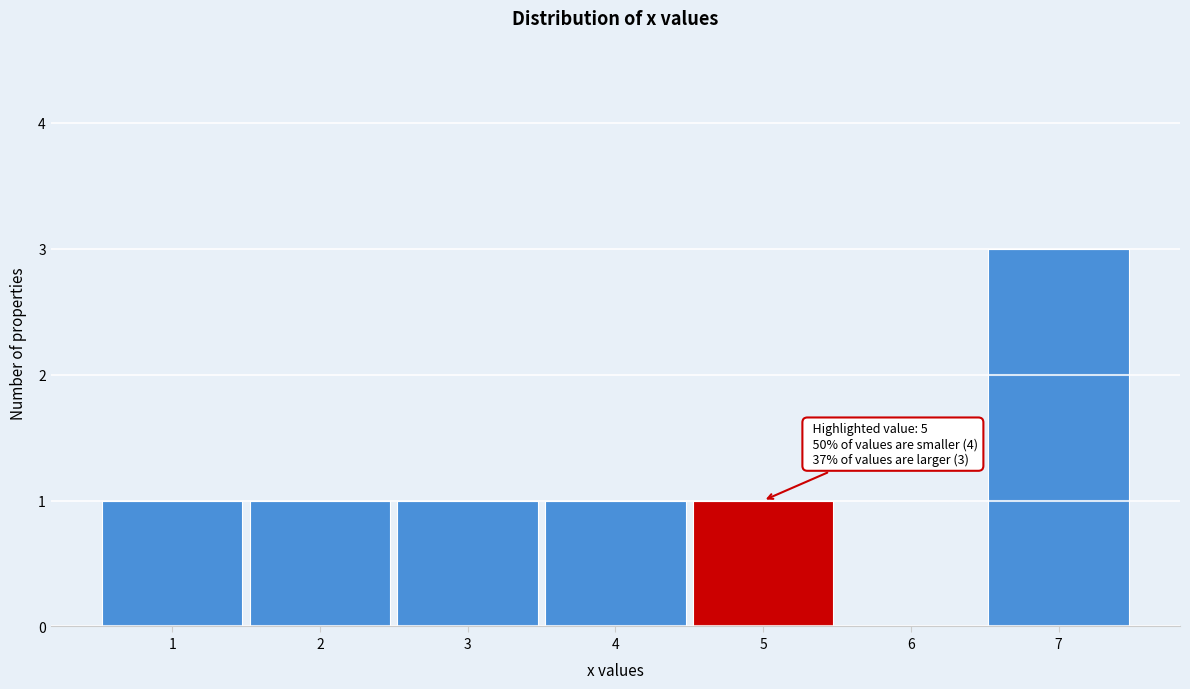

Over which range of the x-axis is the bar tallest?

6.5 to 7.5